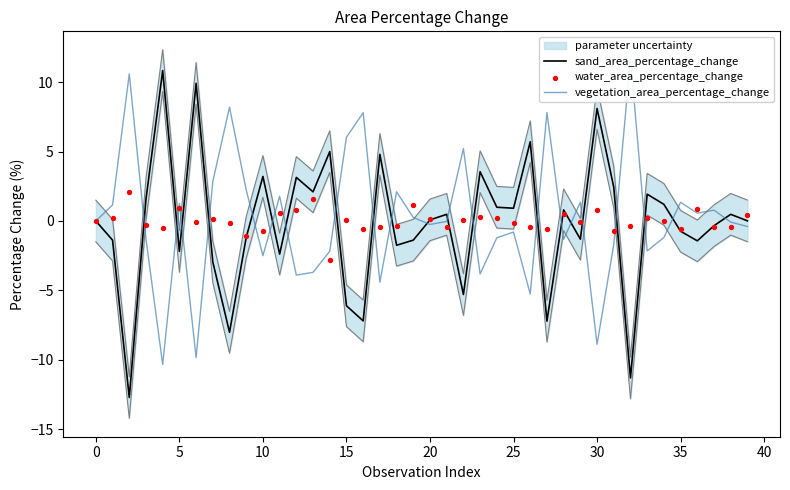

Which series has the largest Y range (max minus min)?

sand_area_percentage_change